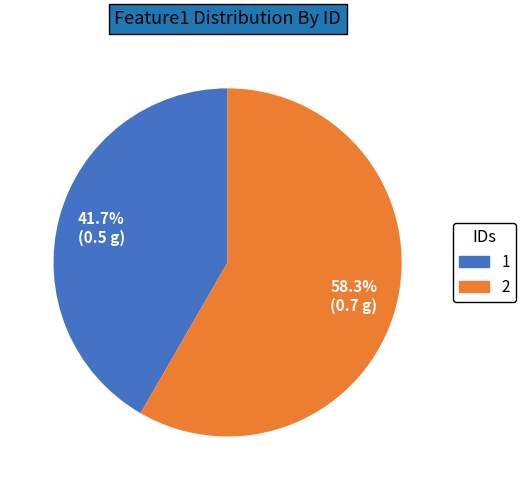

Rank the categories by value from lowest to highest.

1, 2